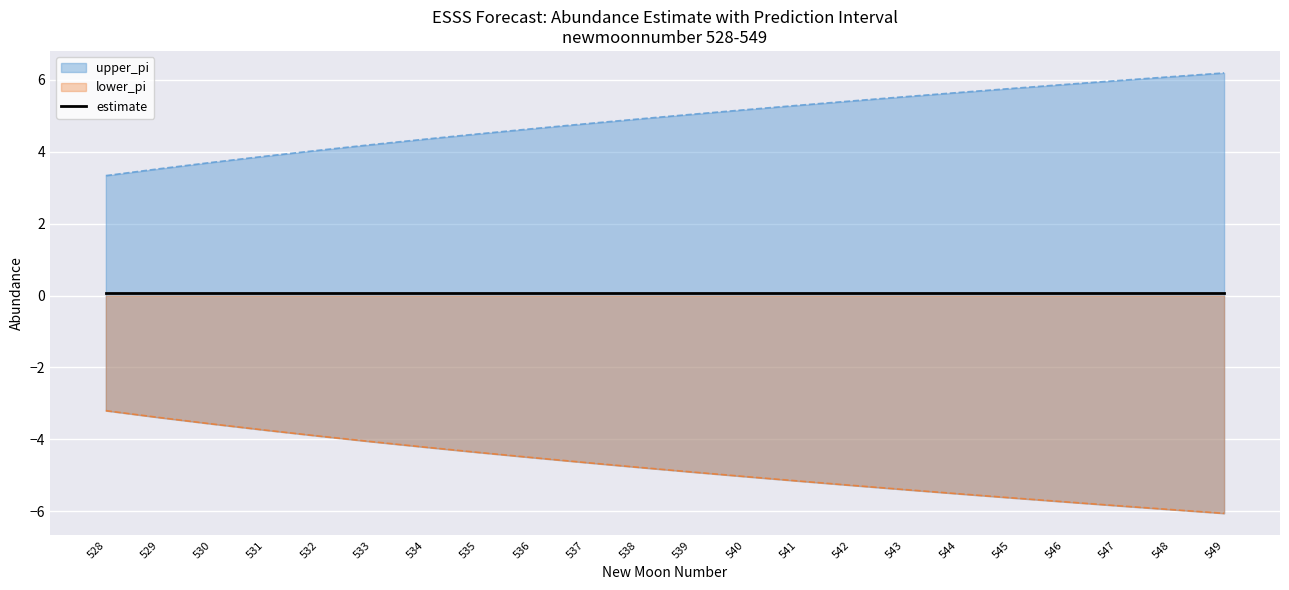

Reading right to left, extract all data points from this chart.

upper_pi: 6.2	6.1	6.0	5.9	5.8	5.6	5.5	5.4	5.3	5.2	5.0	4.9	4.8	4.6	4.5	4.4	4.2	4.0	3.9	3.7	3.5	3.3
lower_pi: -6.1	-6.0	-5.8	-5.7	-5.6	-5.5	-5.4	-5.3	-5.2	-5.0	-4.9	-4.8	-4.6	-4.5	-4.4	-4.2	-4.1	-3.9	-3.7	-3.6	-3.4	-3.2